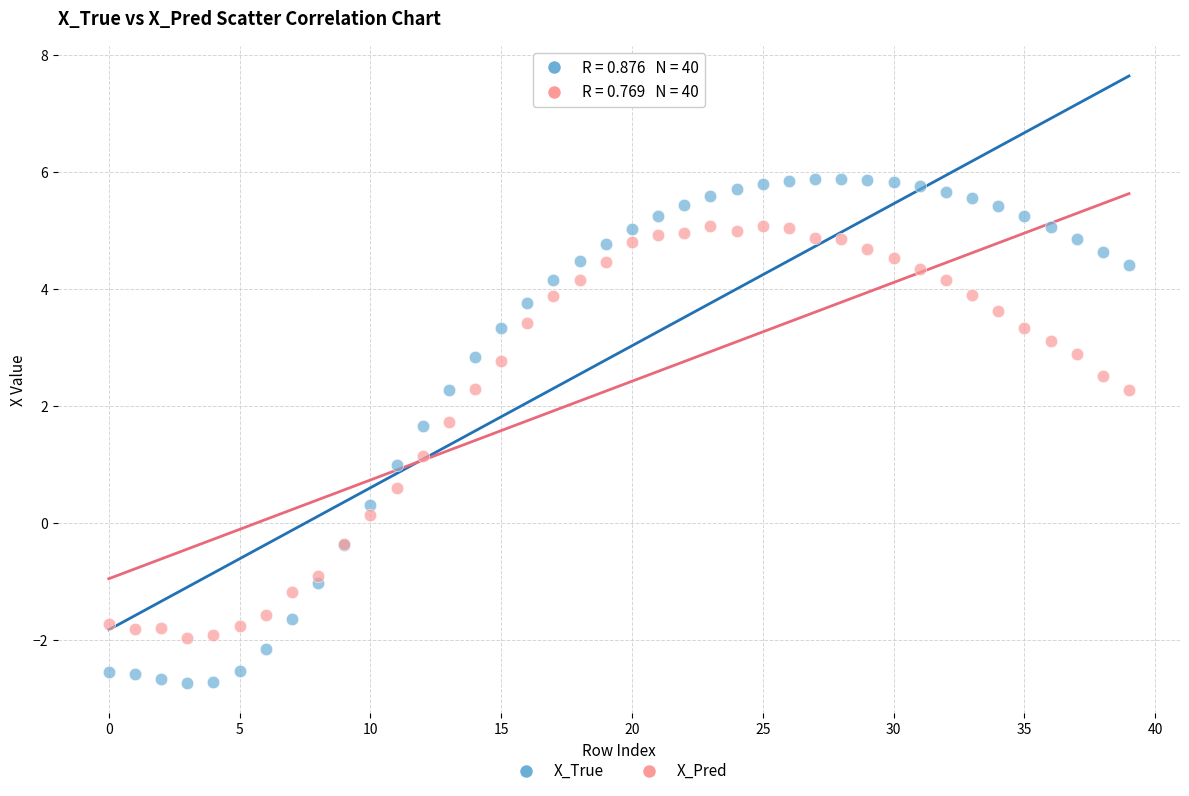

Which series reaches the minimum Y coordinate?

X_True